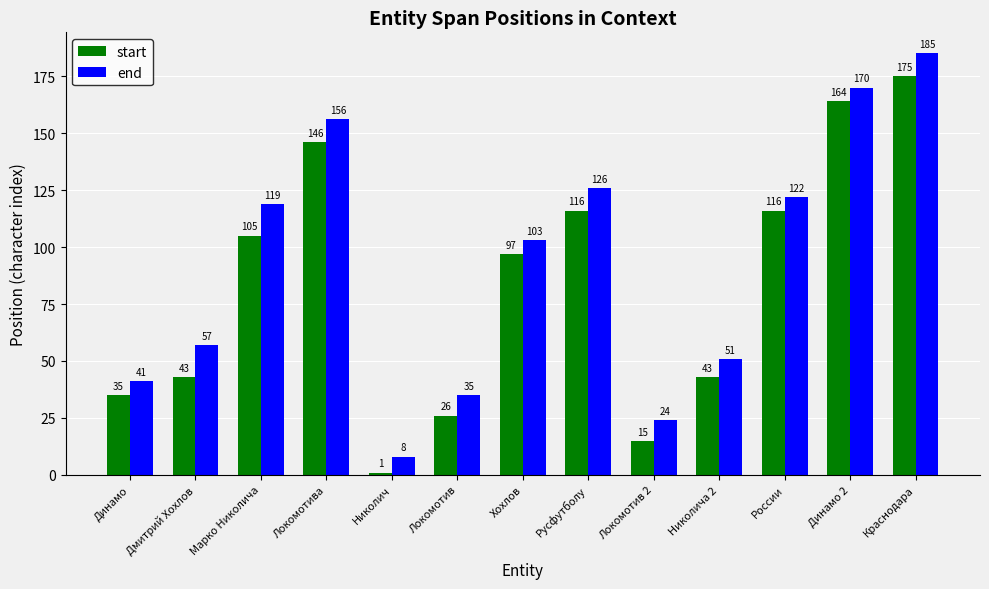

Does the chart contain stacked bars?

No